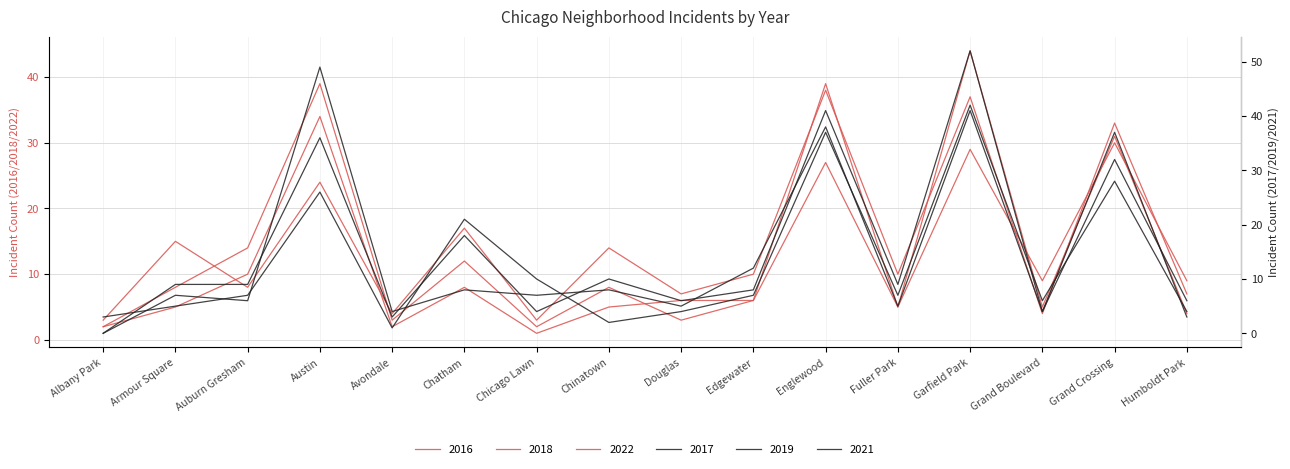

Rank the series at Garfield Park from highest to lowest value.

2019, 2018, 2017, 2021, 2022, 2016